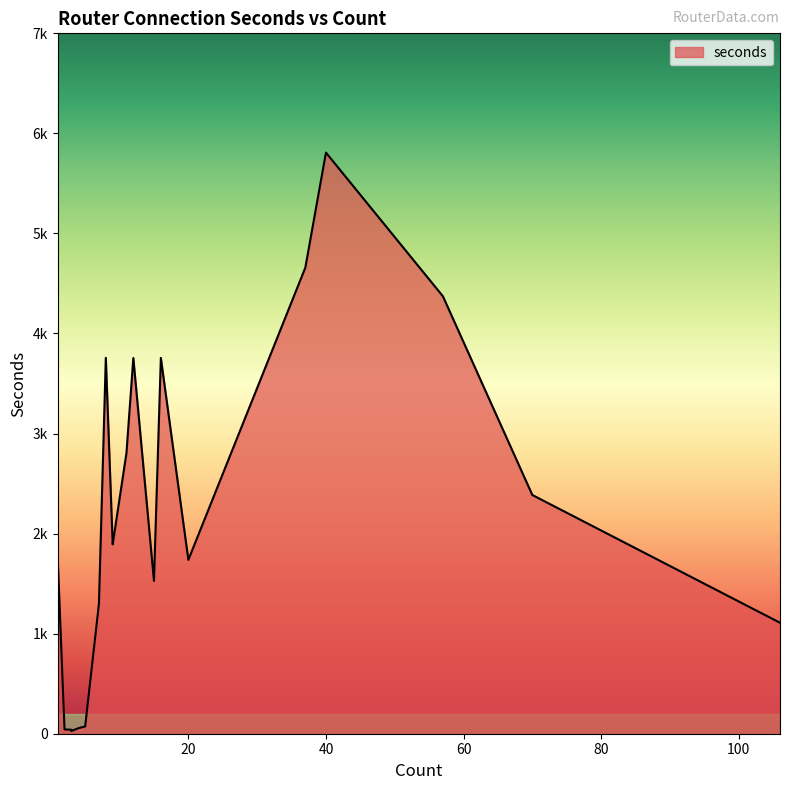

How many lines are shown in the chart?

1